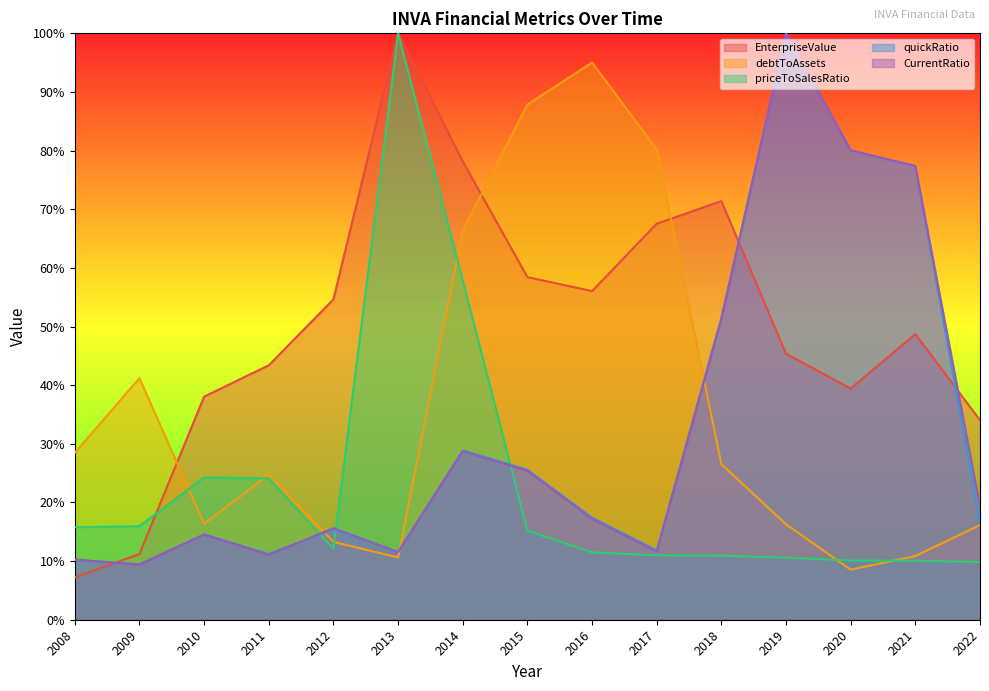

Rank the categories by debtToAssets value from highest to lowest.

2016, 2015, 2017, 2014, 2009, 2008, 2018, 2011, 2010, 2019, 2022, 2012, 2021, 2013, 2020